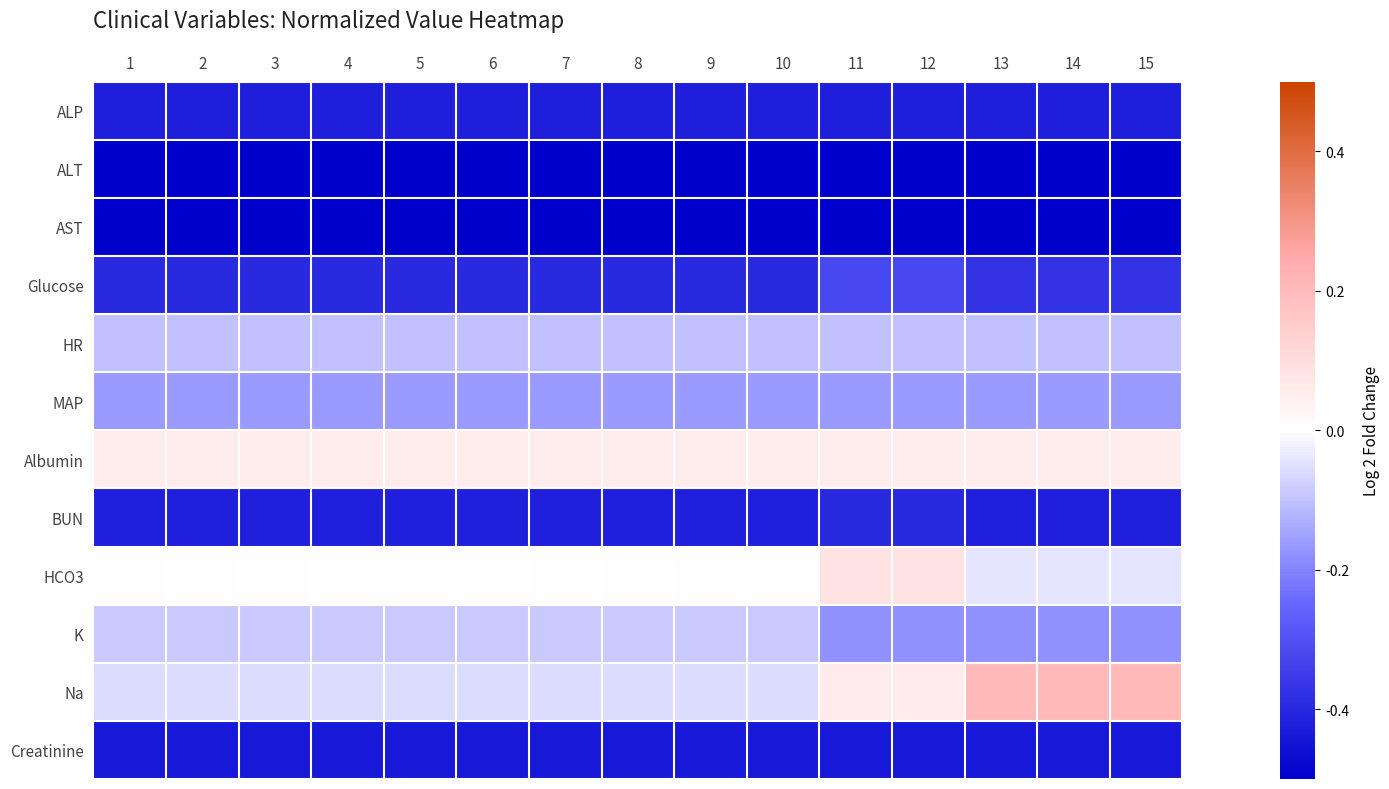

Reading left to right, what are all the values shown in this chart?

ALP: 1=-0.4	2=-0.4	3=-0.4	4=-0.4	5=-0.4	6=-0.4	7=-0.4	8=-0.4	9=-0.4	10=-0.4	11=-0.4	12=-0.4	13=-0.4	14=-0.4	15=-0.4
ALT: 1=-0.5	2=-0.5	3=-0.5	4=-0.5	5=-0.5	6=-0.5	7=-0.5	8=-0.5	9=-0.5	10=-0.5	11=-0.5	12=-0.5	13=-0.5	14=-0.5	15=-0.5
AST: 1=-0.5	2=-0.5	3=-0.5	4=-0.5	5=-0.5	6=-0.5	7=-0.5	8=-0.5	9=-0.5	10=-0.5	11=-0.5	12=-0.5	13=-0.5	14=-0.5	15=-0.5
Glucose: 1=-0.4	2=-0.4	3=-0.4	4=-0.4	5=-0.4	6=-0.4	7=-0.4	8=-0.4	9=-0.4	10=-0.4	11=-0.3	12=-0.3	13=-0.4	14=-0.4	15=-0.4
HR: 1=-0.1	2=-0.1	3=-0.1	4=-0.1	5=-0.1	6=-0.1	7=-0.1	8=-0.1	9=-0.1	10=-0.1	11=-0.1	12=-0.1	13=-0.1	14=-0.1	15=-0.1
MAP: 1=-0.2	2=-0.2	3=-0.2	4=-0.2	5=-0.2	6=-0.2	7=-0.2	8=-0.2	9=-0.2	10=-0.2	11=-0.2	12=-0.2	13=-0.2	14=-0.2	15=-0.2
Albumin: 1=0.1	2=0.1	3=0.1	4=0.1	5=0.1	6=0.1	7=0.1	8=0.1	9=0.1	10=0.1	11=0.1	12=0.1	13=0.1	14=0.1	15=0.1
BUN: 1=-0.4	2=-0.4	3=-0.4	4=-0.4	5=-0.4	6=-0.4	7=-0.4	8=-0.4	9=-0.4	10=-0.4	11=-0.4	12=-0.4	13=-0.4	14=-0.4	15=-0.4
HCO3: 1=0.0	2=0.0	3=0.0	4=0.0	5=0.0	6=0.0	7=0.0	8=0.0	9=0.0	10=0.0	11=0.1	12=0.1	13=-0.0	14=-0.0	15=-0.0
K: 1=-0.1	2=-0.1	3=-0.1	4=-0.1	5=-0.1	6=-0.1	7=-0.1	8=-0.1	9=-0.1	10=-0.1	11=-0.2	12=-0.2	13=-0.2	14=-0.2	15=-0.2
Na: 1=-0.1	2=-0.1	3=-0.1	4=-0.1	5=-0.1	6=-0.1	7=-0.1	8=-0.1	9=-0.1	10=-0.1	11=0.1	12=0.1	13=0.2	14=0.2	15=0.2
Creatinine: 1=-0.4	2=-0.4	3=-0.4	4=-0.4	5=-0.4	6=-0.4	7=-0.4	8=-0.4	9=-0.4	10=-0.4	11=-0.4	12=-0.4	13=-0.4	14=-0.4	15=-0.4